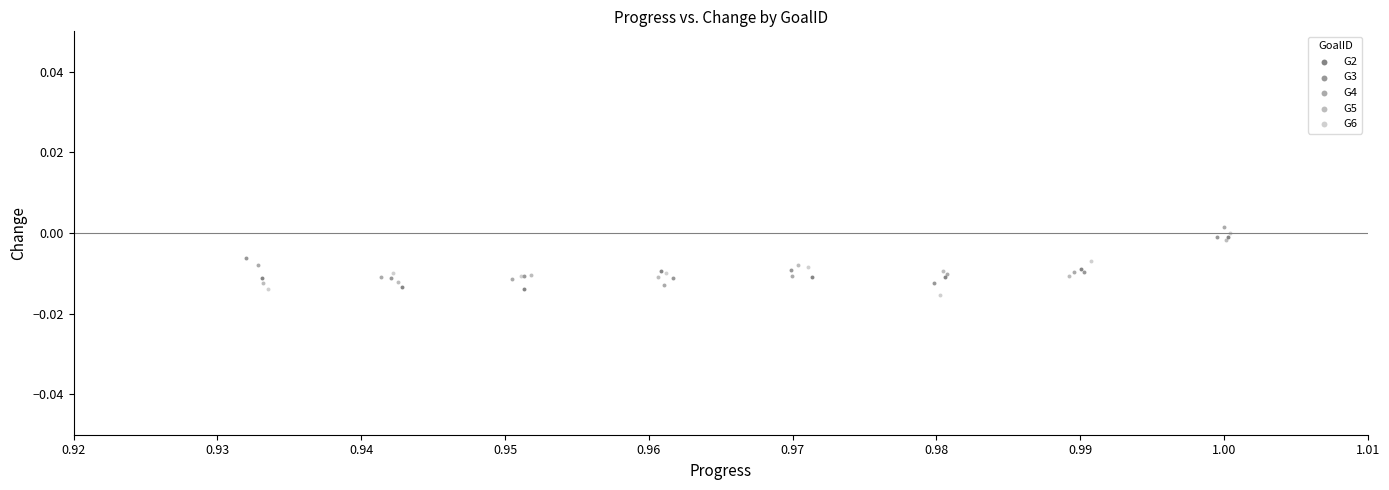

What are all the series names shown in the legend?

G2, G3, G4, G5, G6